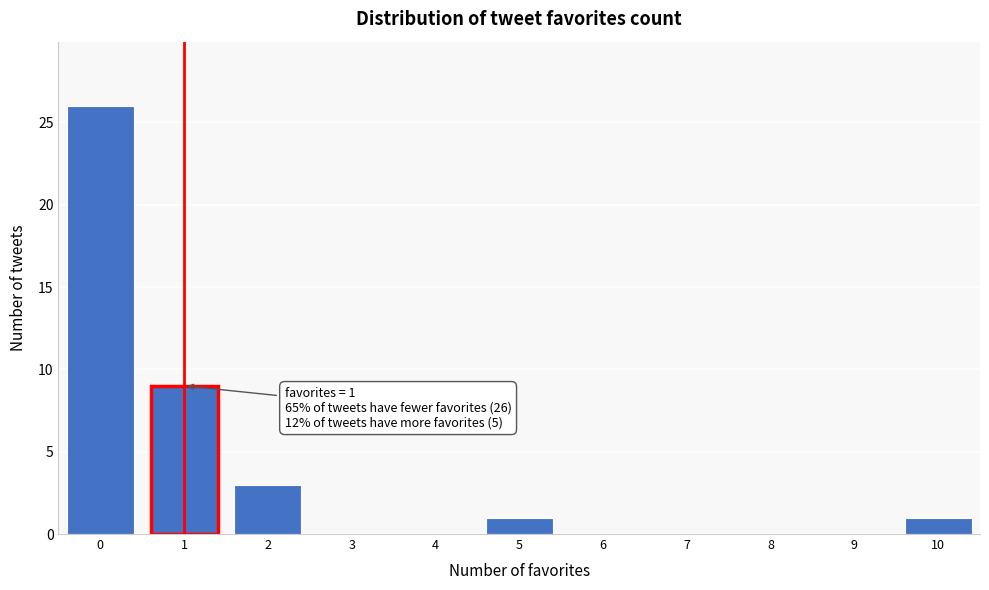

Over which range of the x-axis is the bar tallest?

-0.5 to 0.5